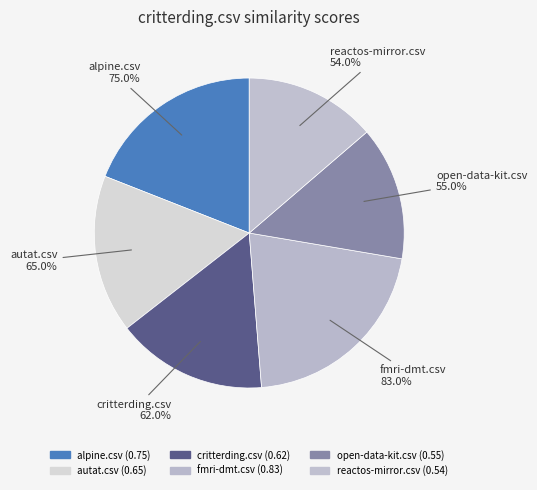

To the nearest percent, what is the average slice percentage?

17%